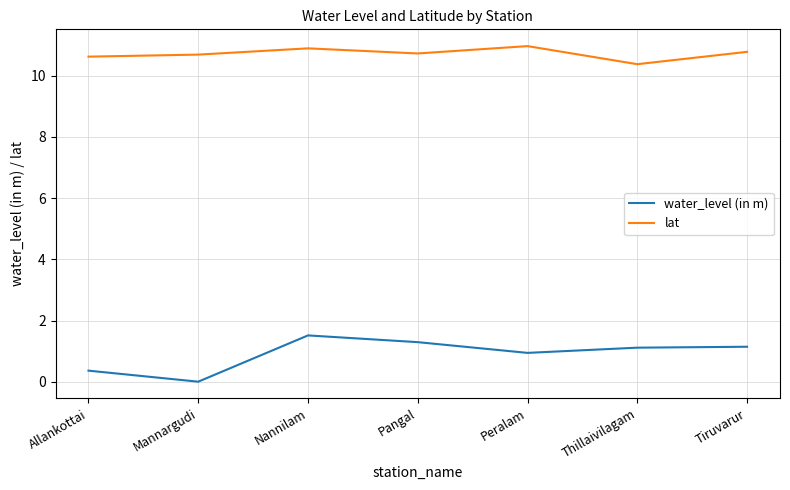

Rank the series by their average value, from lowest to highest.

water_level (in m), lat